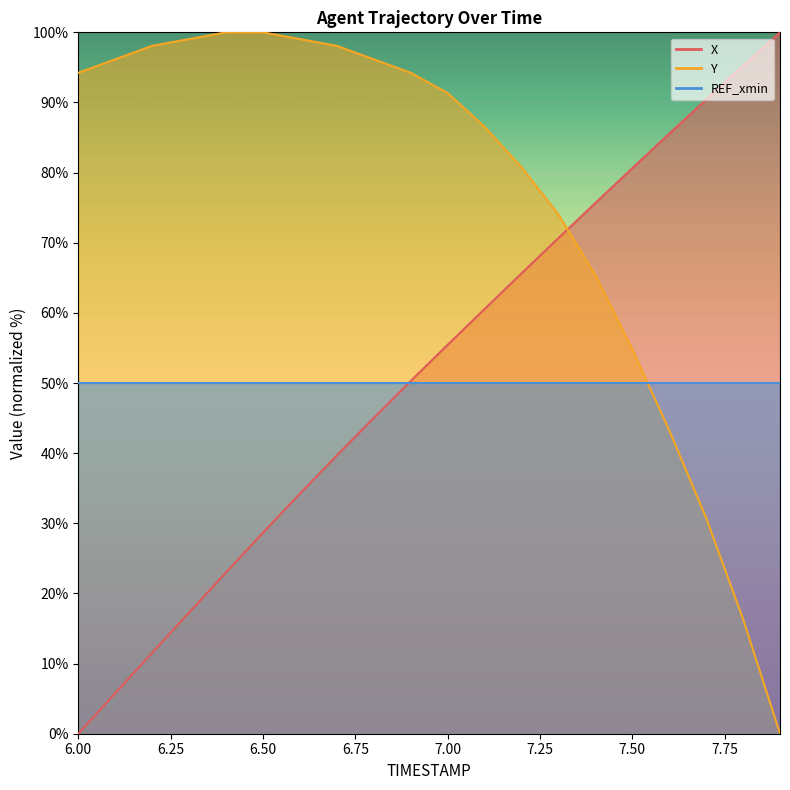

After their last crossing, which series has the higher values: X or Y?

X